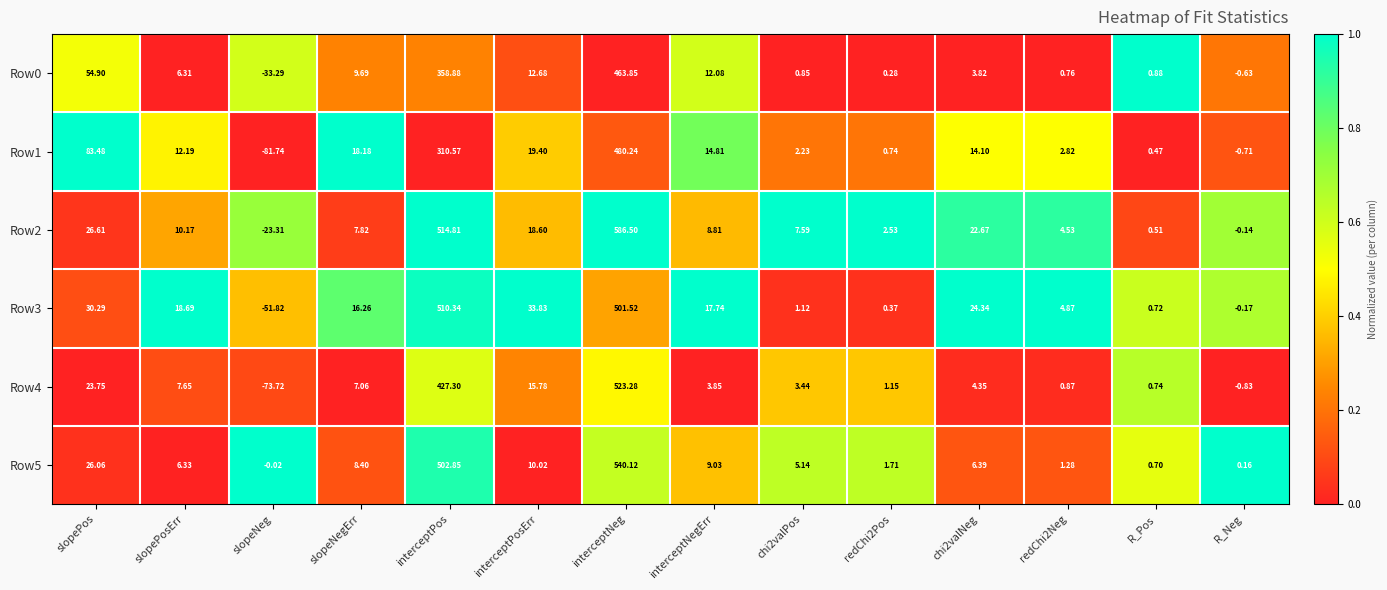

Is the value of Row4 at slopeNeg greater than the value of Row0 at R_Neg?

No